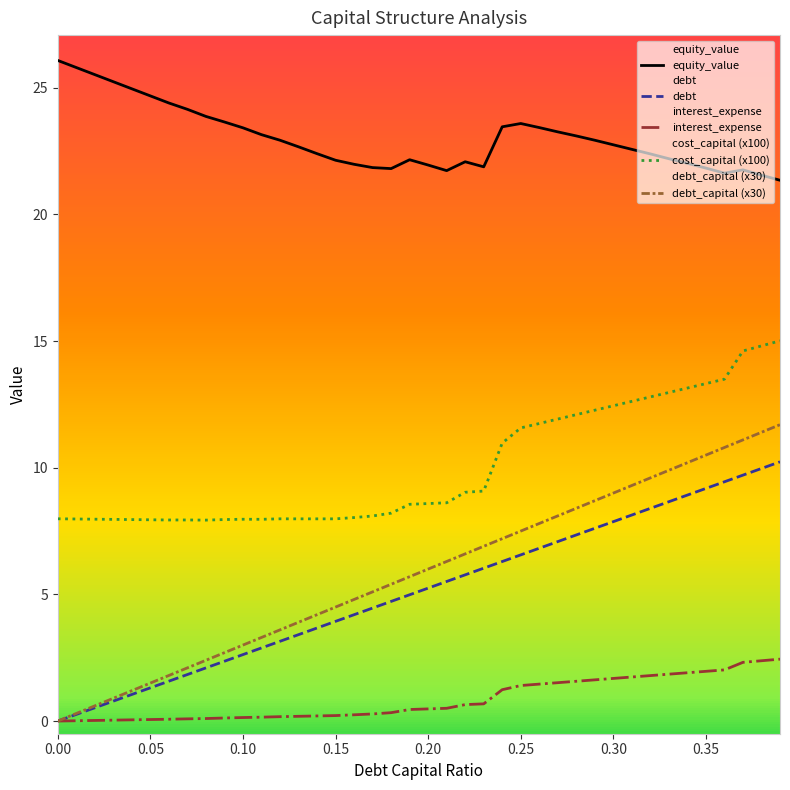

How many interior local valleys does the cost_capital (x100) series have?

3